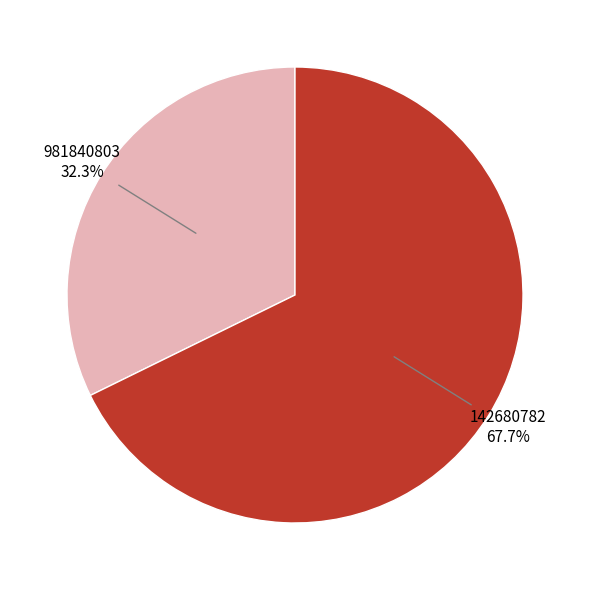

Is there any slice that represents more than half of the pie?

Yes